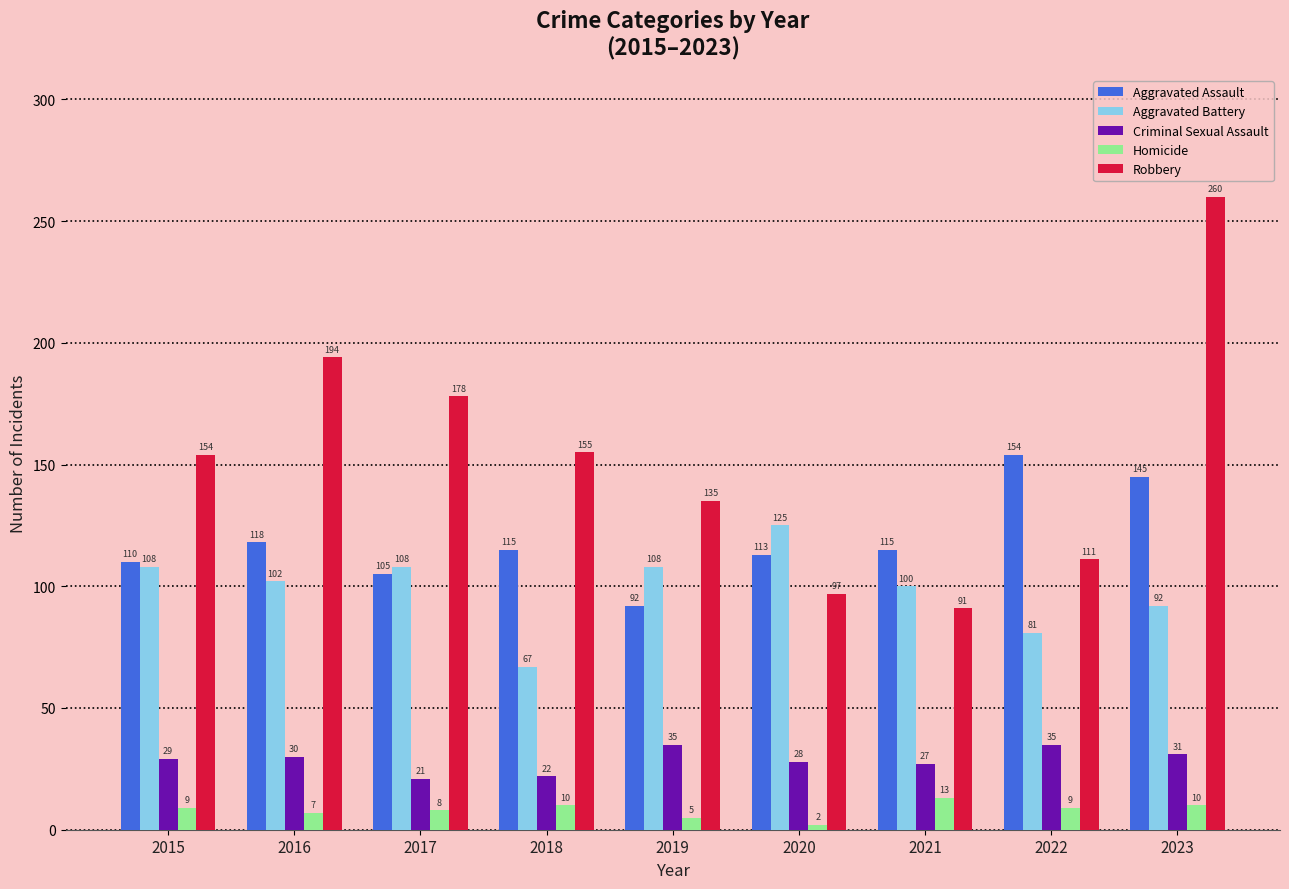

At 2016, list the series in order from smallest to largest.

Homicide, Criminal Sexual Assault, Aggravated Battery, Aggravated Assault, Robbery